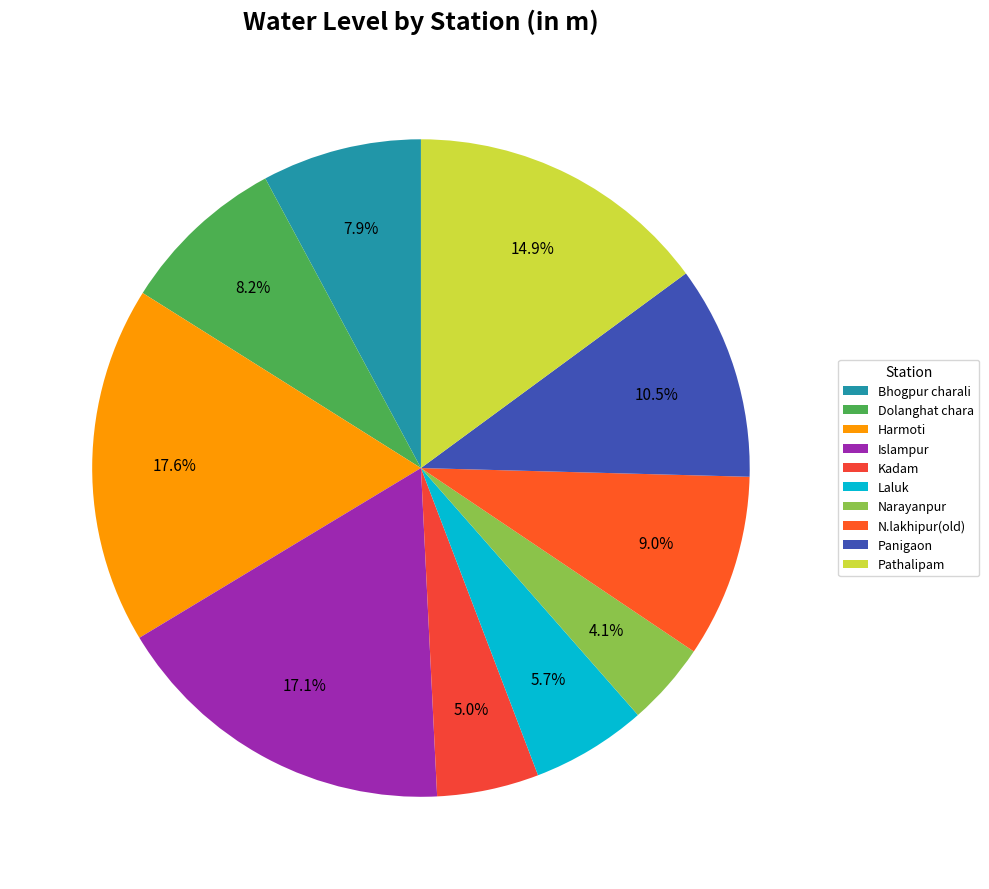

Count the number of slices in the pie.

10